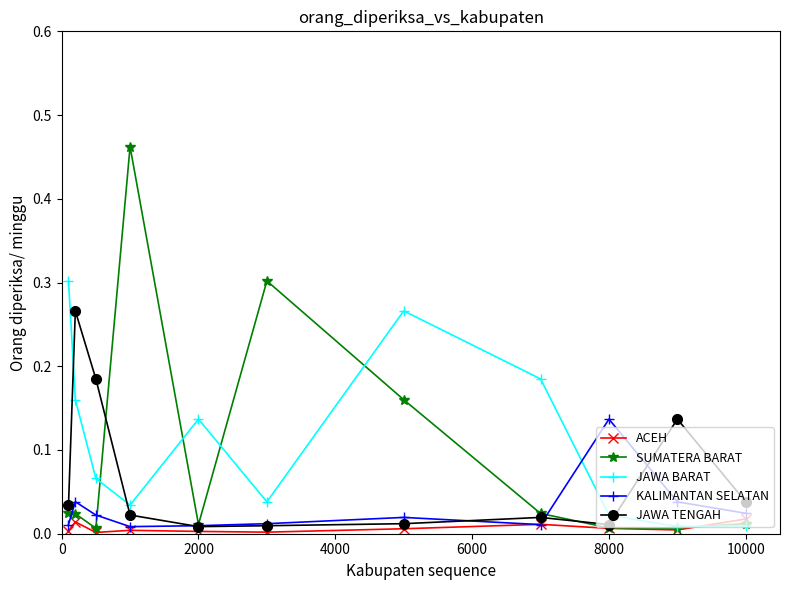

How many intersections are there between KALIMANTAN SELATAN and JAWA BARAT?

1